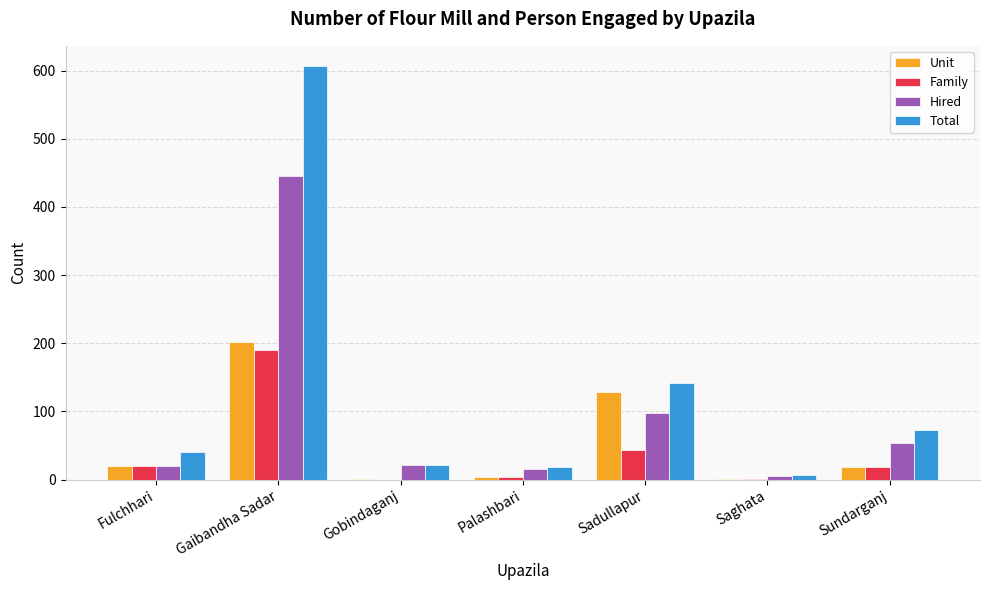

What is the sum of all Total values?

904